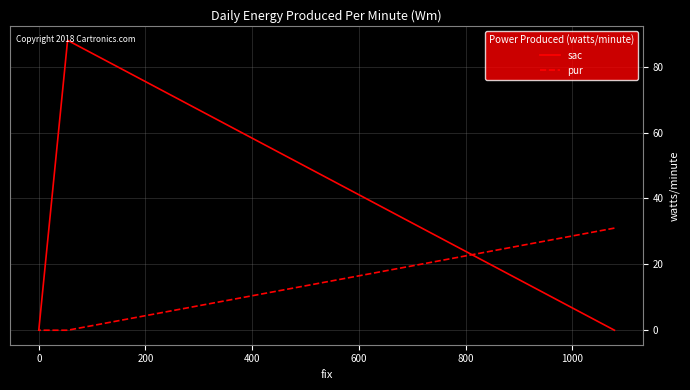

How many values in the pur series exceed 0?

1